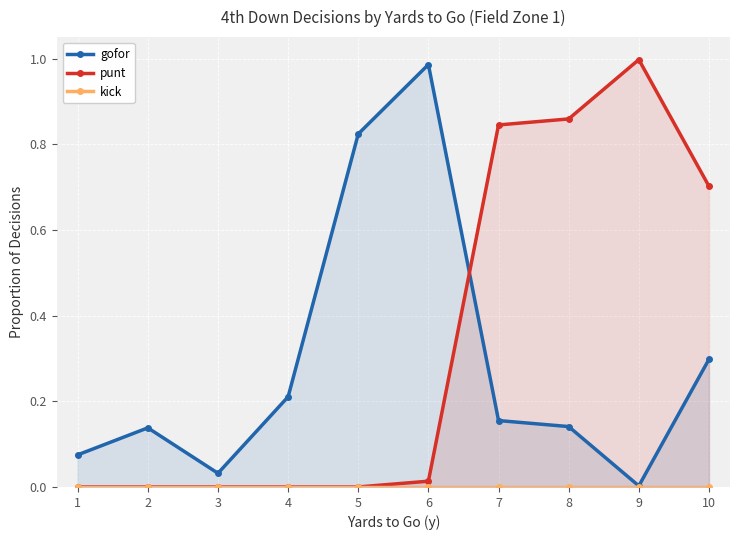

True or false: gofor has more than 2 interior local peaks.

False